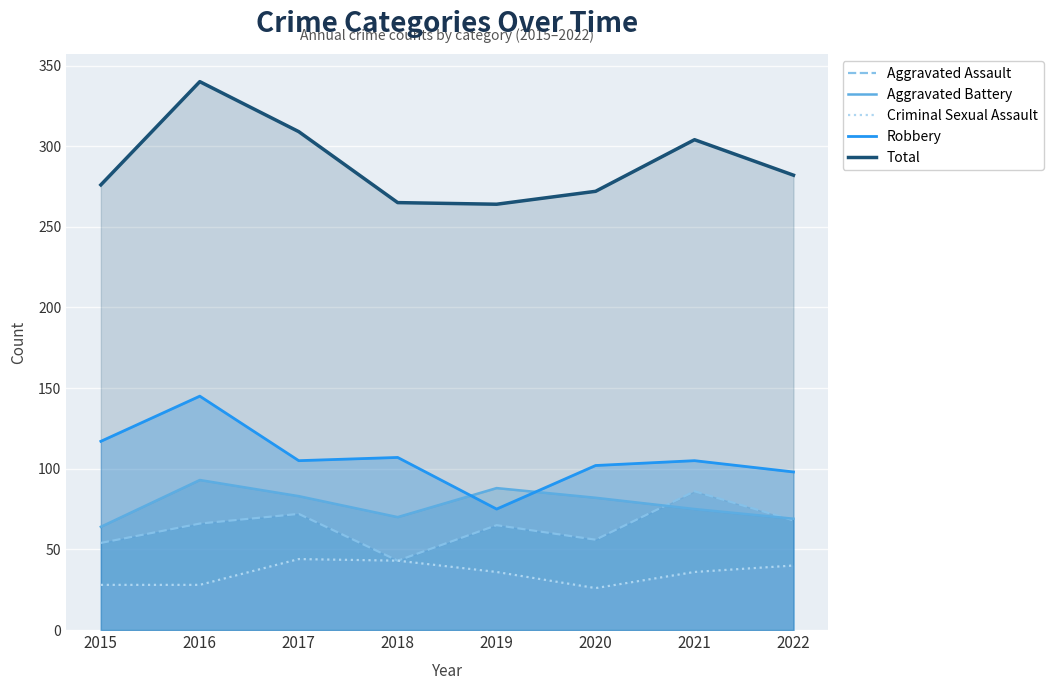

The value of Aggravated Battery at 2016 is 93. True or false?

True